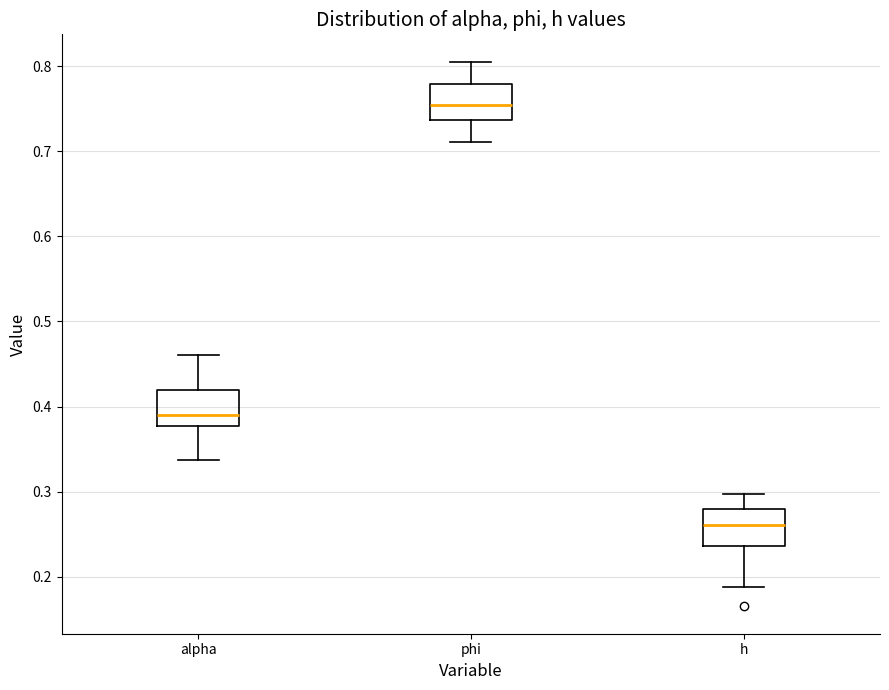

Reading left to right, transcribe this box plot: for each box, give where its median line is, the range the box spans, and where its two whiskers end, as read against the y-axis. The values are not printed on the chart, so give them approximately, as read against the axis.

alpha: median 0.39, box 0.38 to 0.42, whiskers 0.34 to 0.46
phi: median 0.75, box 0.74 to 0.78, whiskers 0.71 to 0.81
h: median 0.26, box 0.24 to 0.28, whiskers 0.19 to 0.30